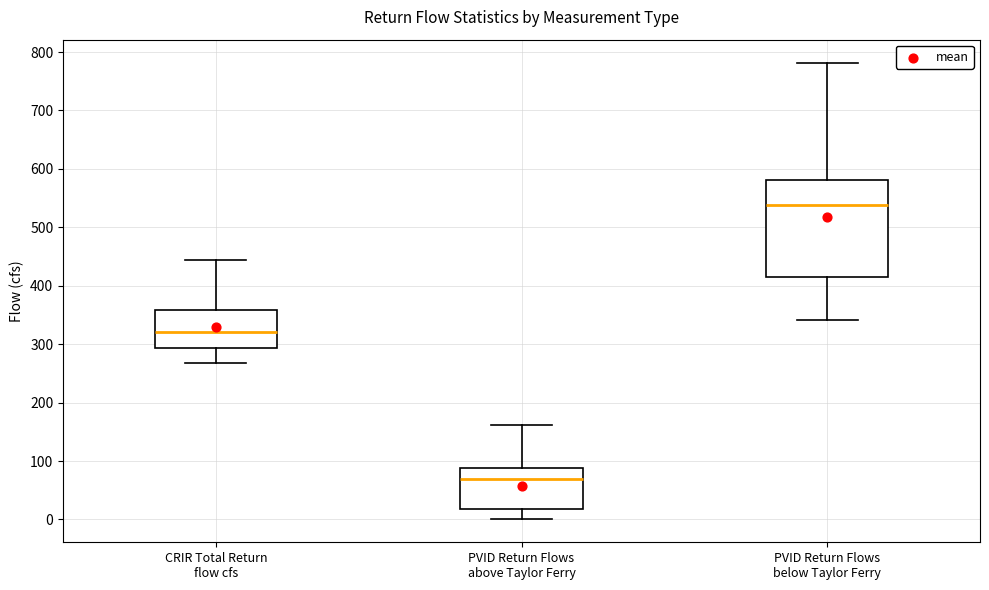

Reading left to right, read every box against the y-axis: the position of its median line, the range the box covers, and the ends of its whiskers. The values are not printed on the chart, so give them approximately, as read against the axis.

CRIR Total Return flow cfs: median 320, box 290 to 360, whiskers 270 to 440
PVID Return Flows above Taylor Ferry: median 70, box 20 to 90, whiskers 0 to 160
PVID Return Flows below Taylor Ferry: median 540, box 420 to 580, whiskers 340 to 780